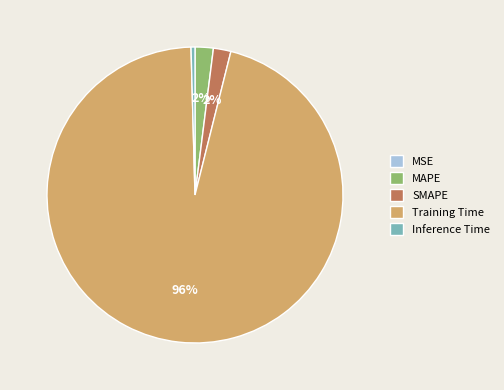

To the nearest percent, what is the average slice percentage?

20%